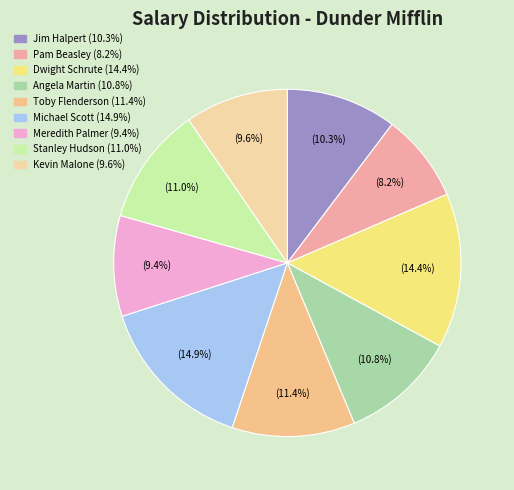

To the nearest percent, what is the average slice percentage?

11%